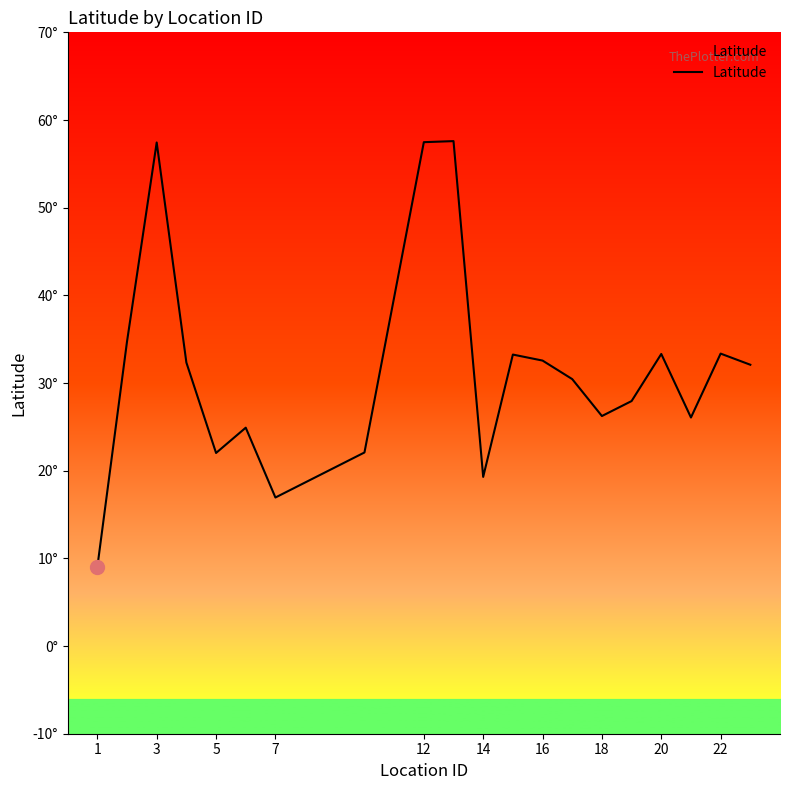

What is the smallest value displayed?

9.0